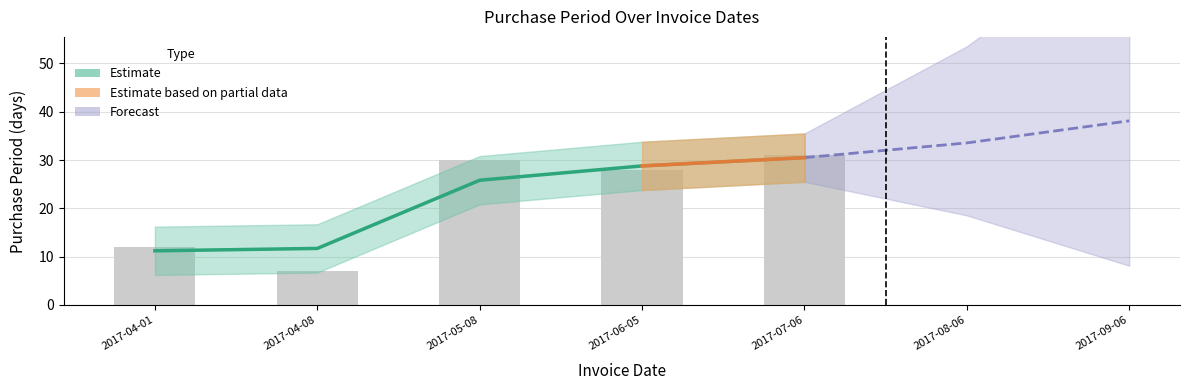

How many bars are there in total?

5